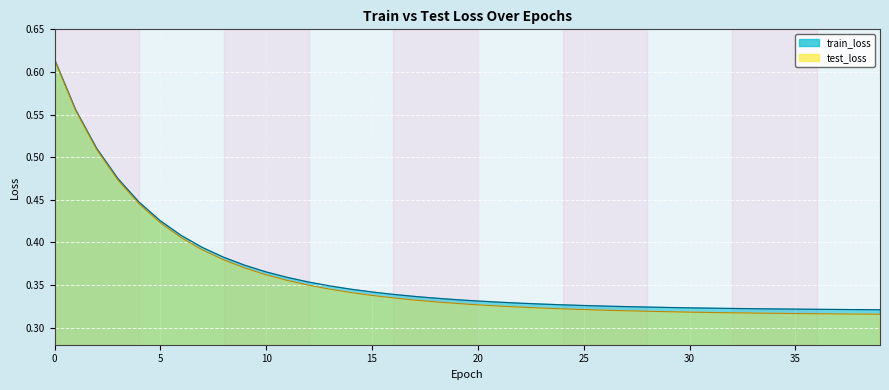

Which series has the widest spread of values?

test_loss